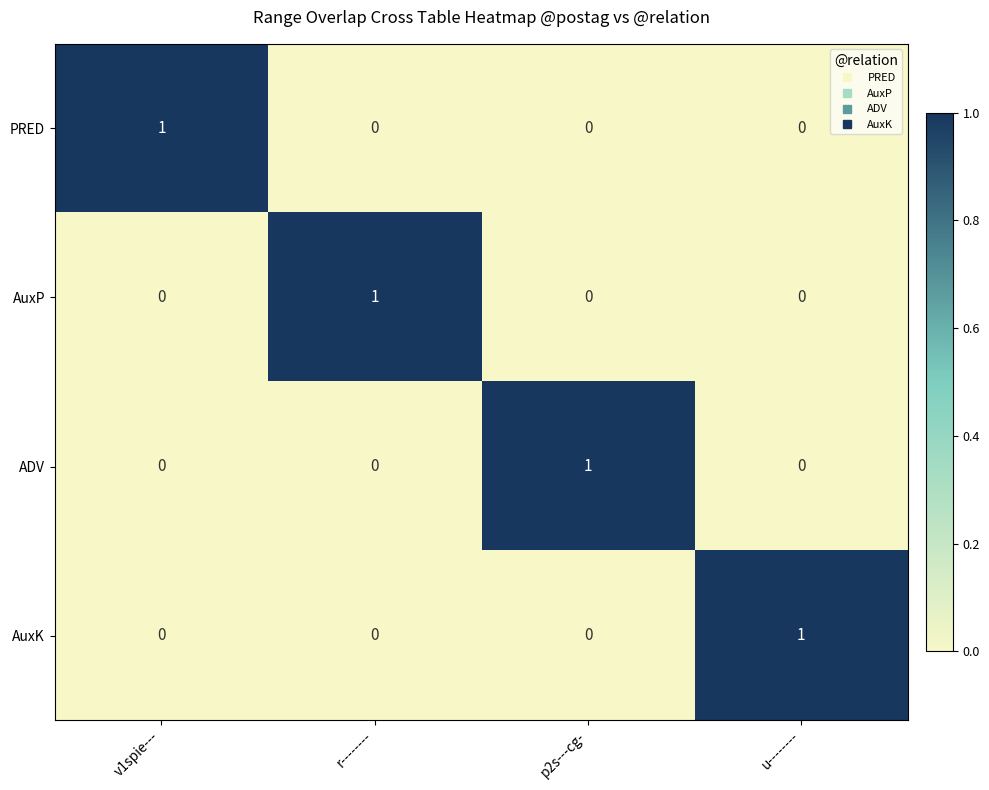

Reading right to left, list all the values displayed in this chart.

PRED: u--------=0	p2s---cg-=0	r--------=0	v1spie---=1
AuxP: u--------=0	p2s---cg-=0	r--------=1	v1spie---=0
ADV: u--------=0	p2s---cg-=1	r--------=0	v1spie---=0
AuxK: u--------=1	p2s---cg-=0	r--------=0	v1spie---=0